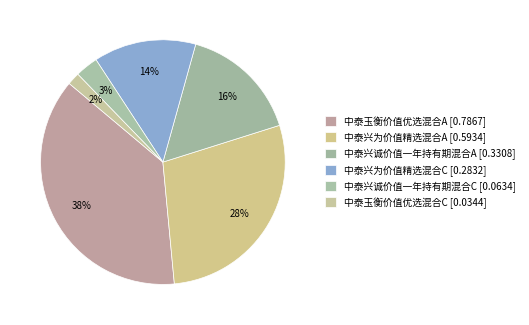

To the nearest percent, what percentage of the pie is 中泰兴为价值精选混合A?

28%